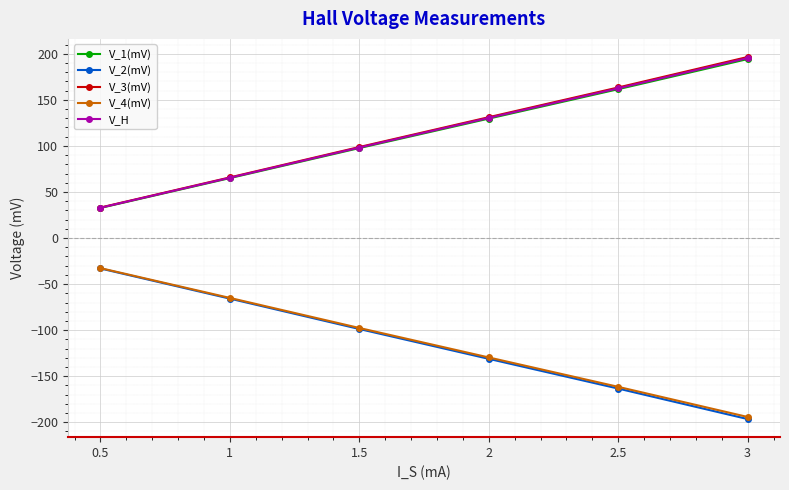

What is the value of the V_3(mV) point at the 1st from the left?

33.1